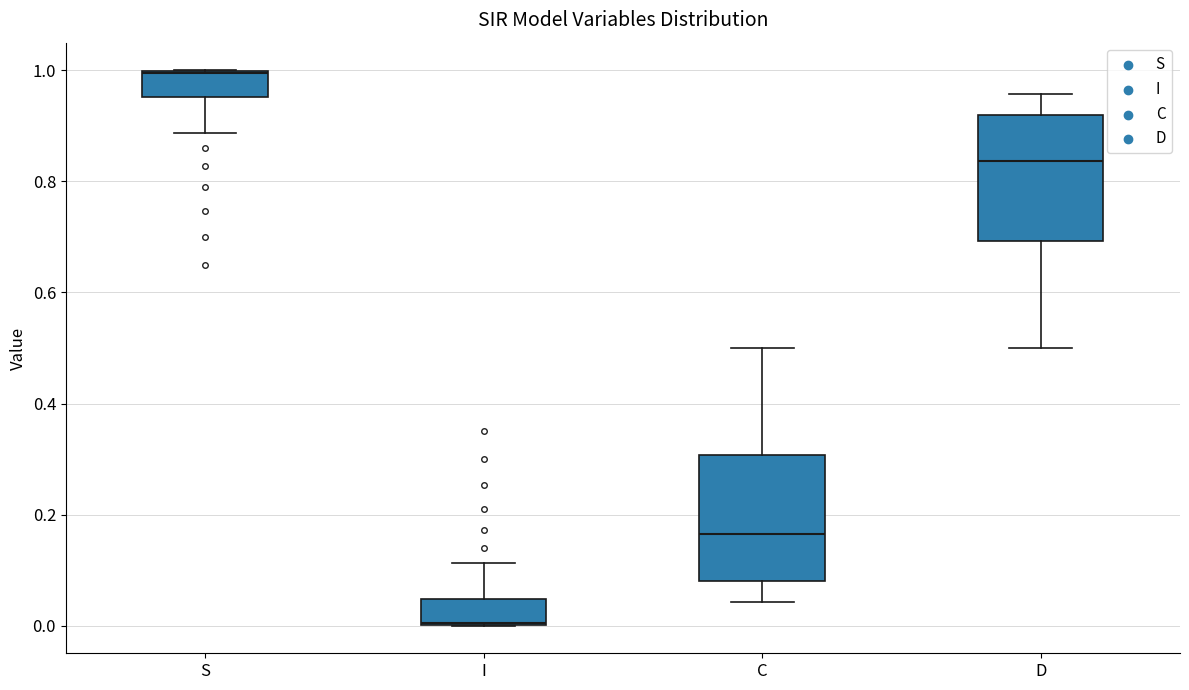

Where is the lower edge of the box for I on the y-axis? The values are not printed on the chart, so give them approximately, as read against the axis.

0.00